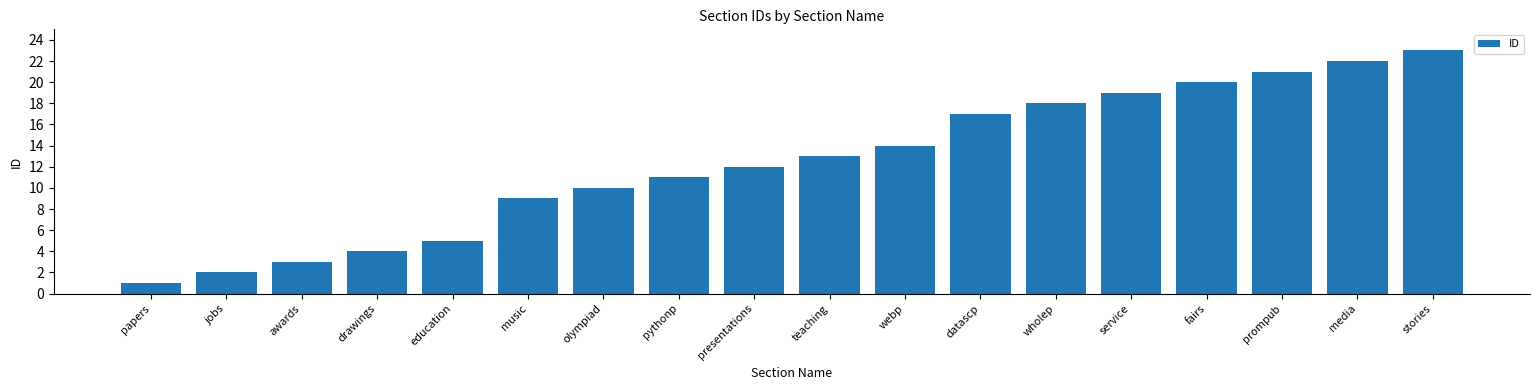

What is the greatest value displayed?

23